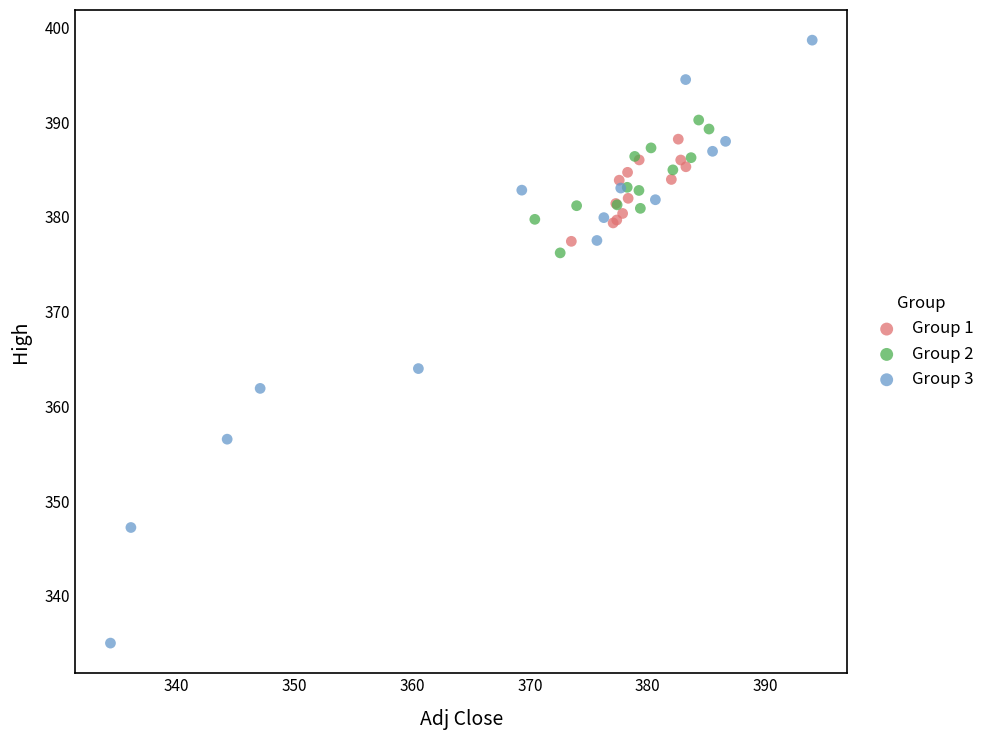

Which series contains the lowest Y value?

Group 3